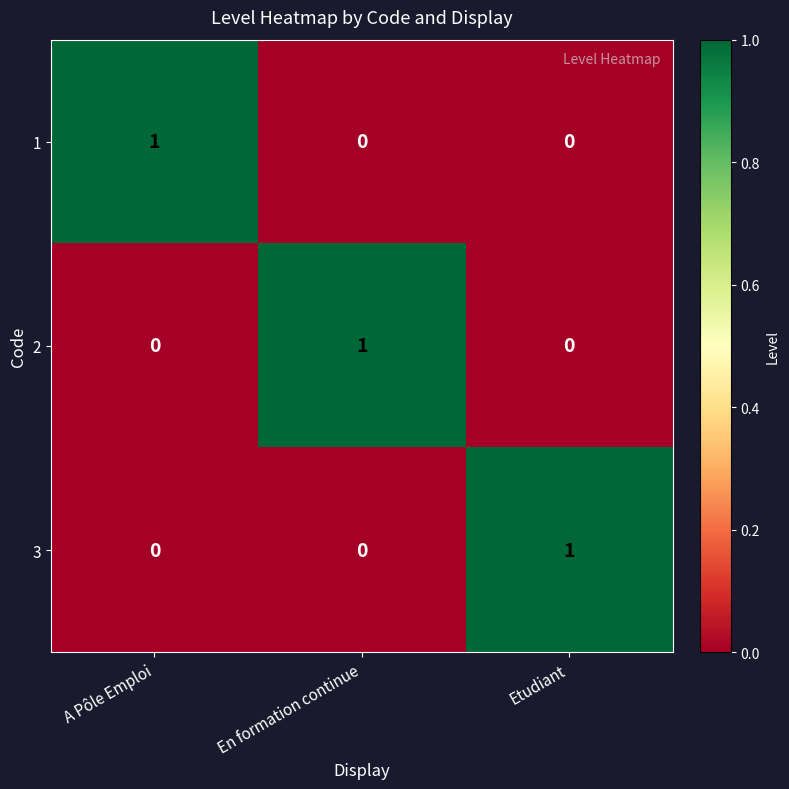

How many 1 values are between 0 and 1?

3